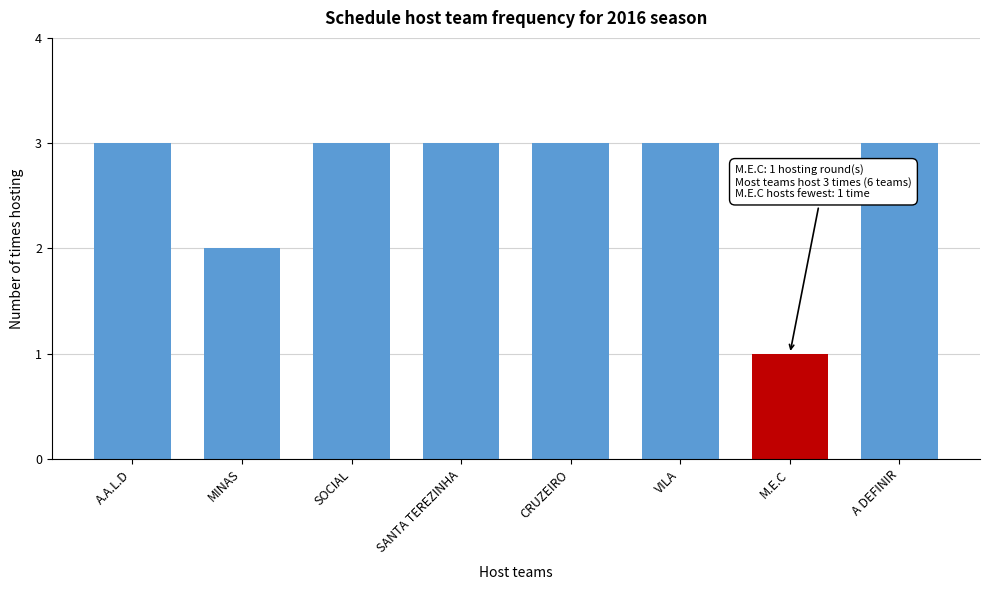

Reading left to right, transcribe all the data shown in this chart.

A.A.L.D=3	MINAS=2	SOCIAL=3	SANTA TEREZINHA=3	CRUZEIRO=3	VILA=3	M.E.C=1	A DEFINIR=3